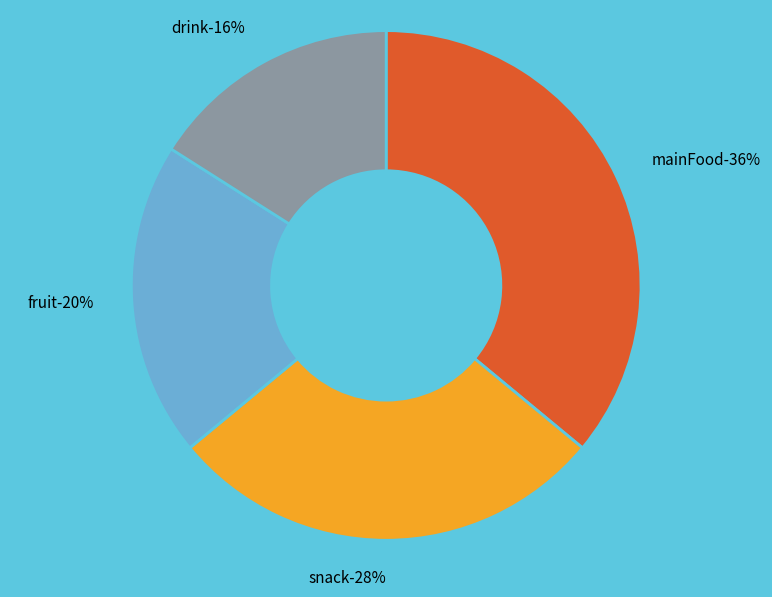

Does snack account for over 50% of the chart?

No